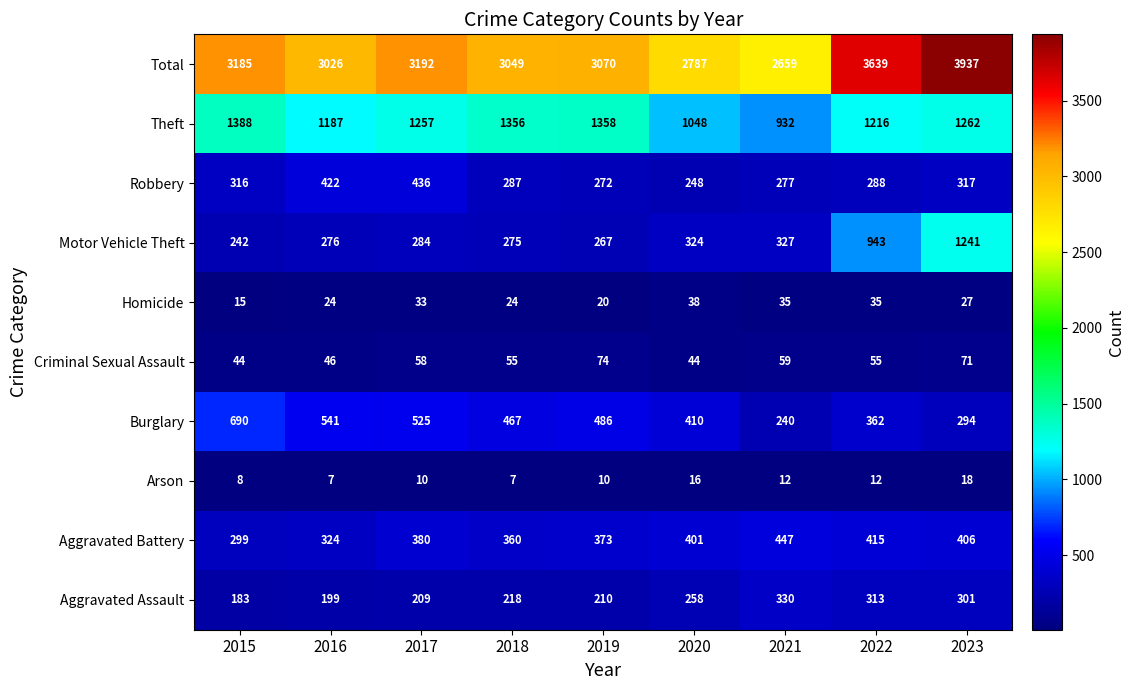

The Aggravated Assault series shows 63 at 2015. True or false?

False